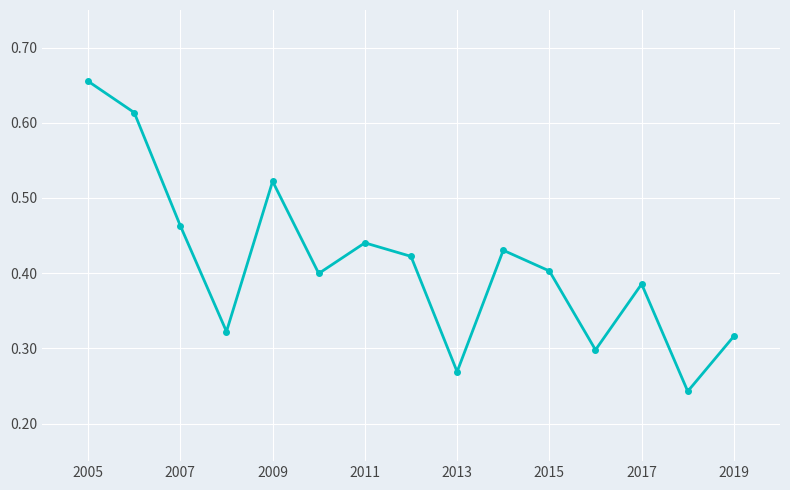

True or false: the data has more than 0 interior local peaks.

True